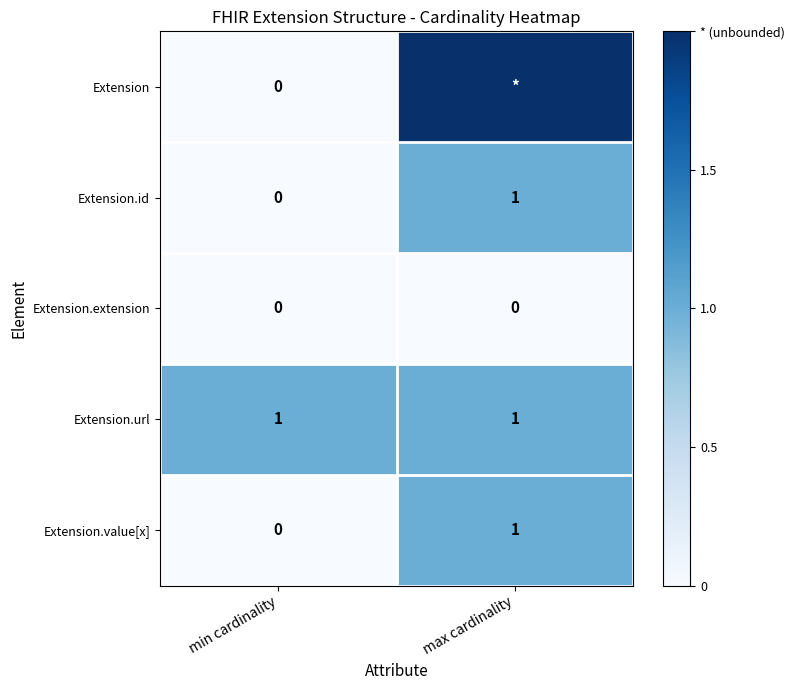

The value of Extension.url at min cardinality is 1. True or false?

True